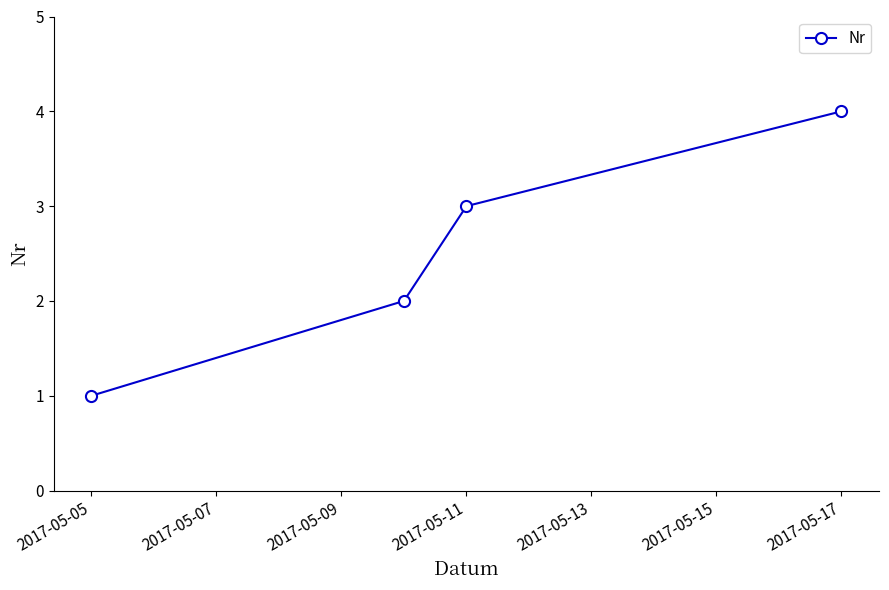

True or false: there are more than 0 points higher than both neighbors.

False